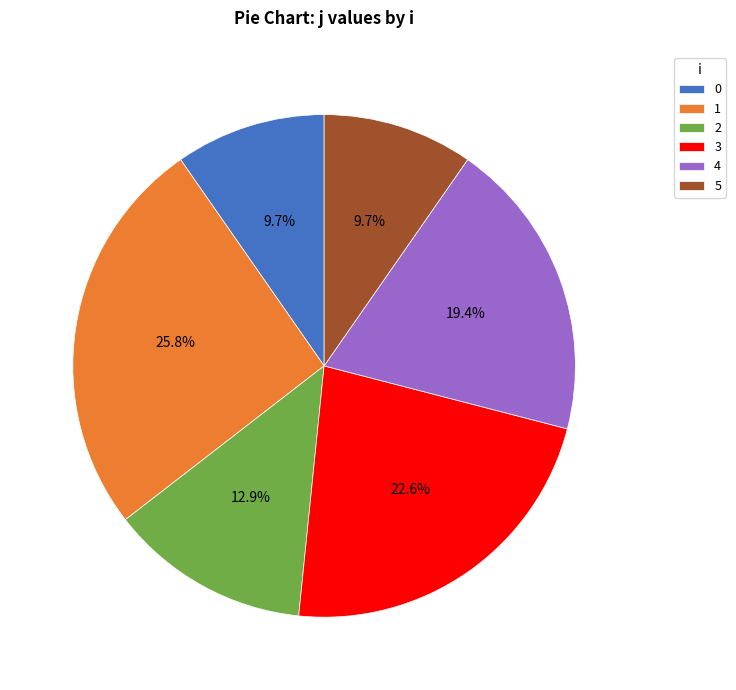

To the nearest percent, what portion does 0 represent?

10%